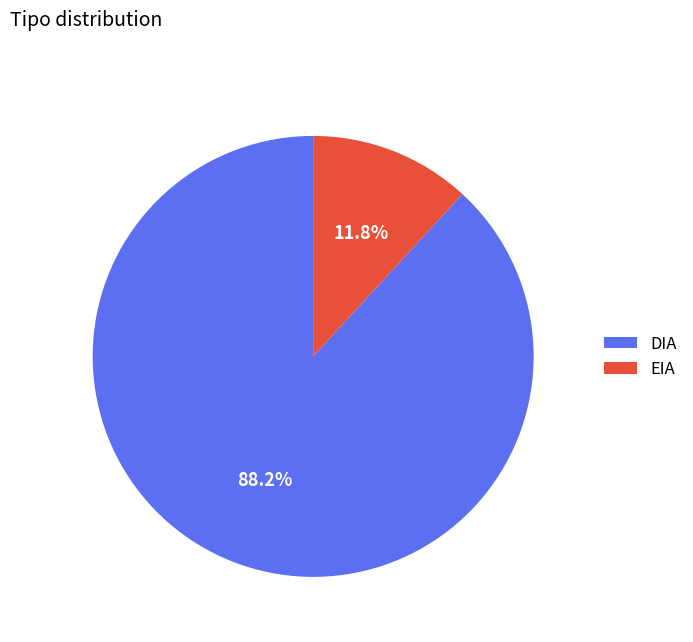

What portion of the pie excludes EIA?

88.2%